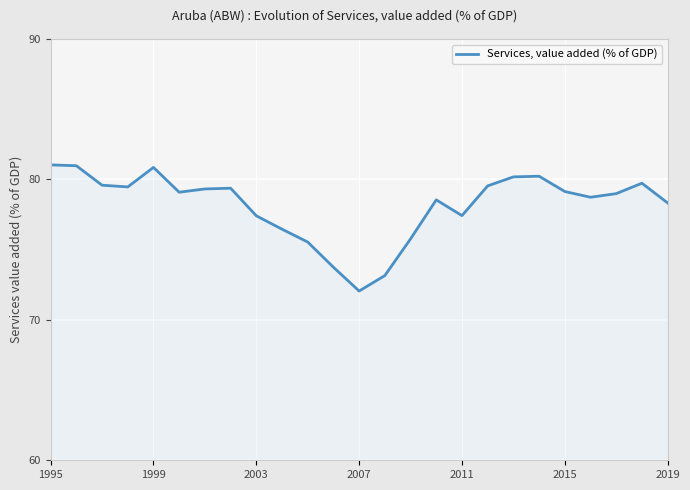

What is the greatest value displayed?

81.0